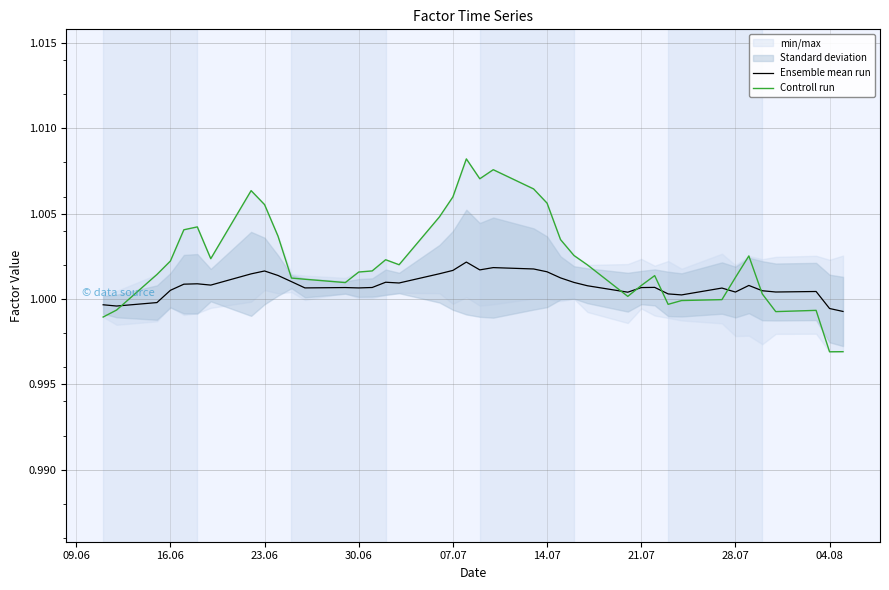

Does the chart display data point markers on the line(s)?

No